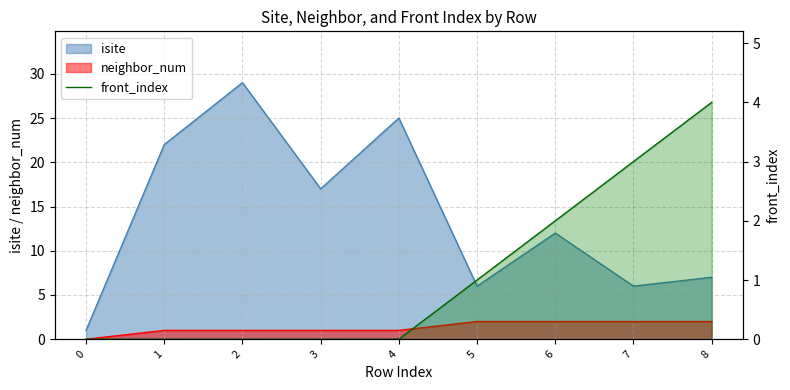

True or false: the data shows 0 at 0.

True